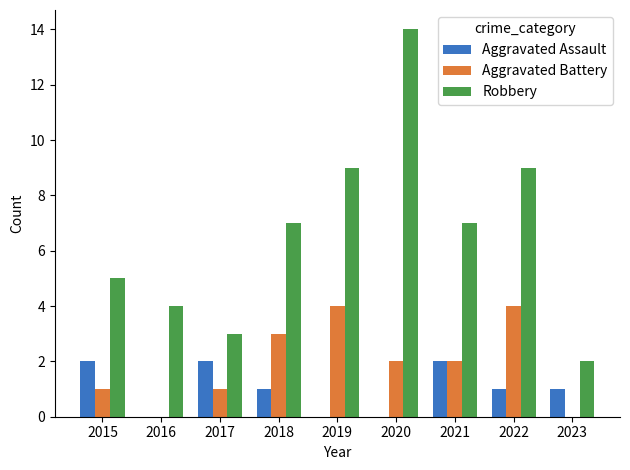

Is it true that Aggravated Battery equals 4 at 2020?

False